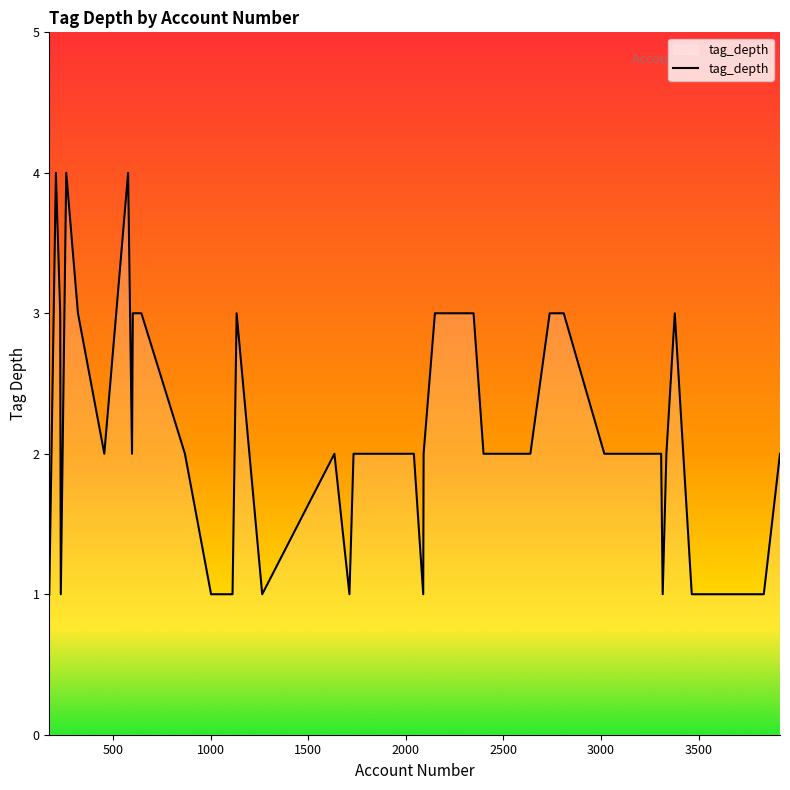

What is the maximum value shown in the chart?

4